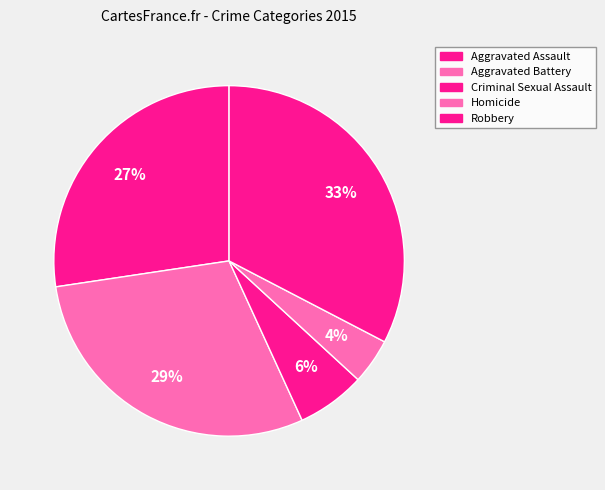

Count the number of slices in the pie.

5